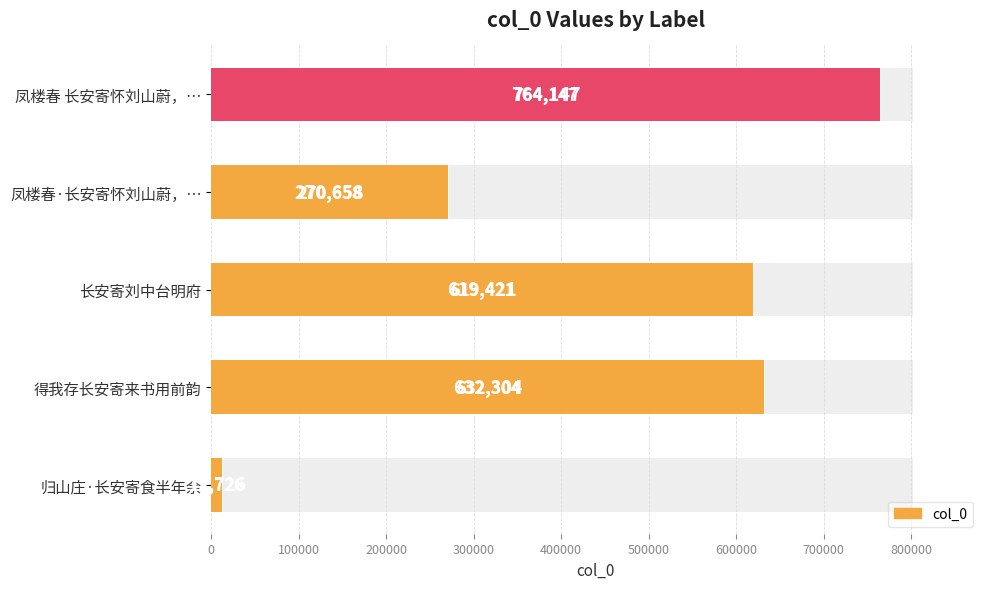

What is the change in value from 凤楼春·长安寄怀刘山蔚，… to 长安寄刘中台明府?

+348763